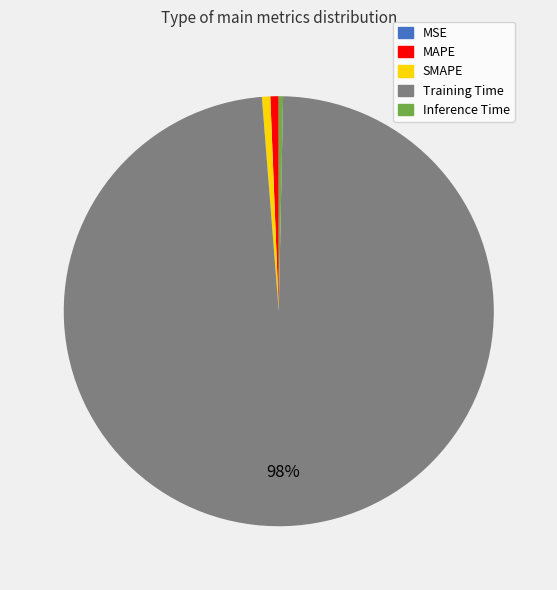

True or false: Inference Time accounts for 0% of the total.

True